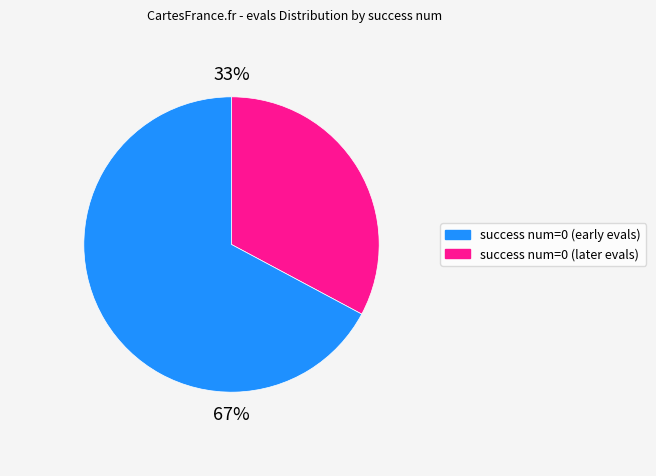

Does any single category account for the majority?

Yes